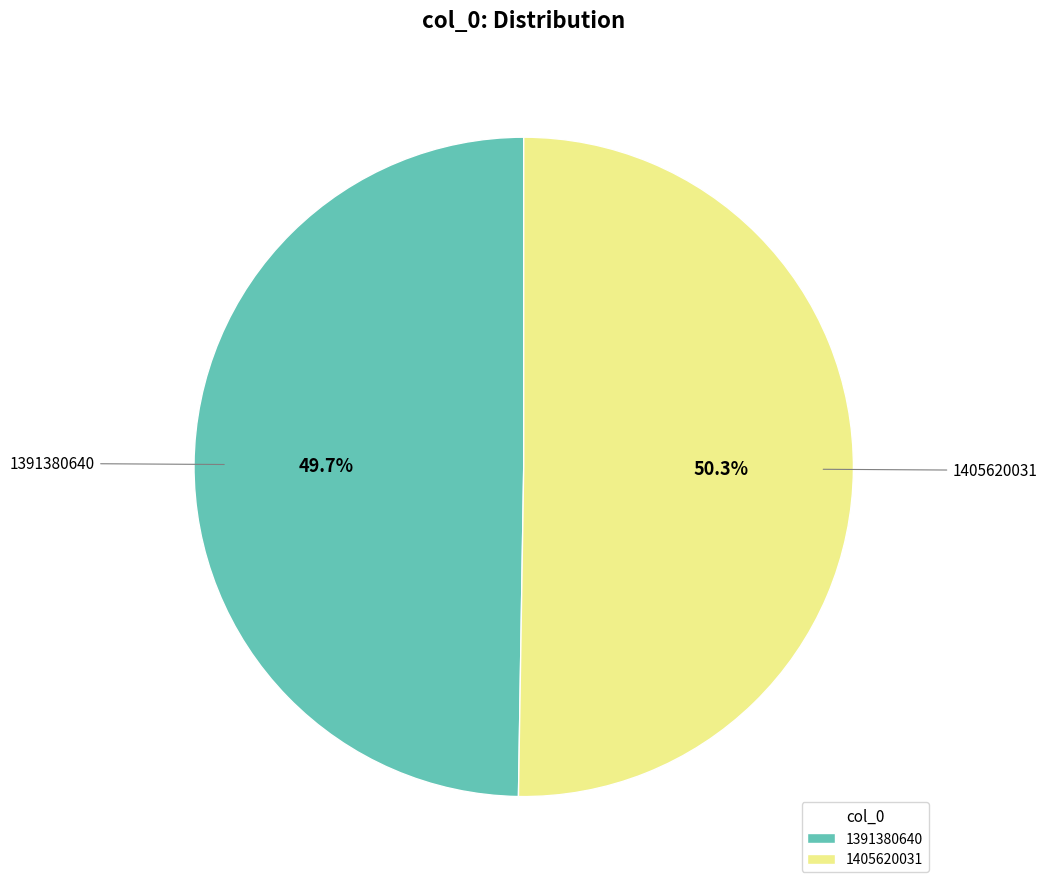

Which has a higher value, 1391380640 or 1405620031?

1405620031